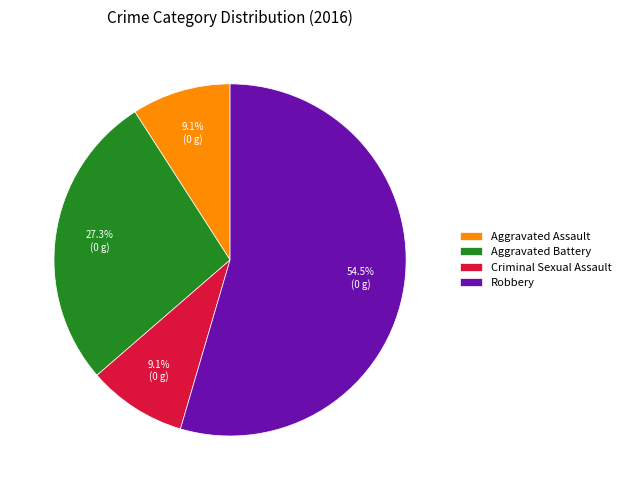

What is the ratio of the value at Robbery to the value at Aggravated Battery?

2.0